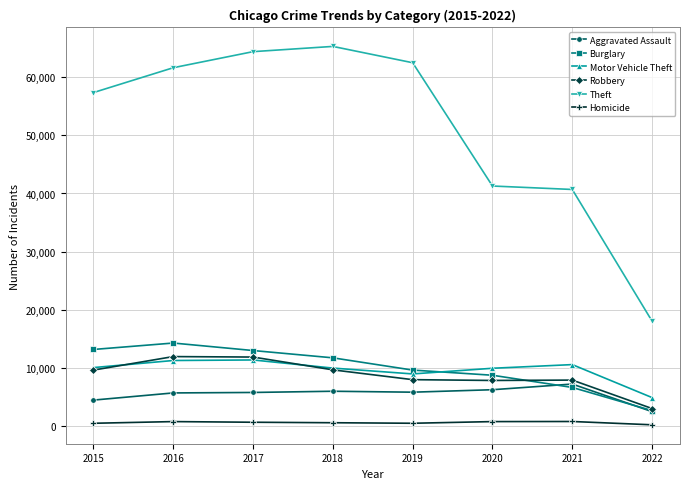

True or false: Homicide and Robbery cross at least once.

False